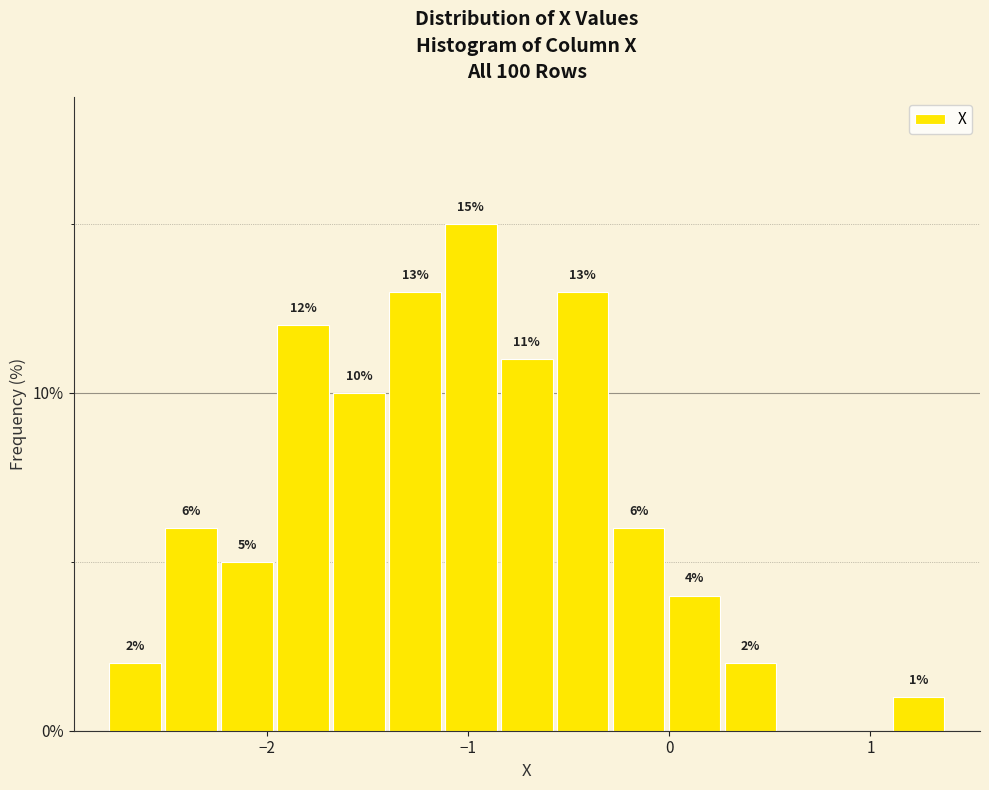

Read against the x-axis, roughly where is the centre of the tallest bar?

-1.0